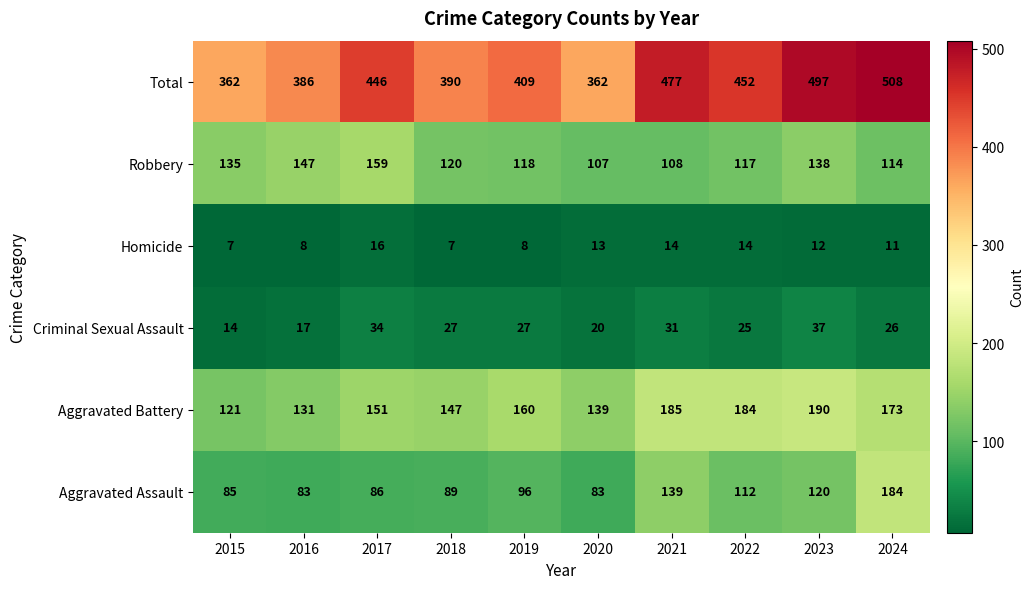

At 2016, list the series in order from largest to smallest.

Total, Robbery, Aggravated Battery, Aggravated Assault, Criminal Sexual Assault, Homicide